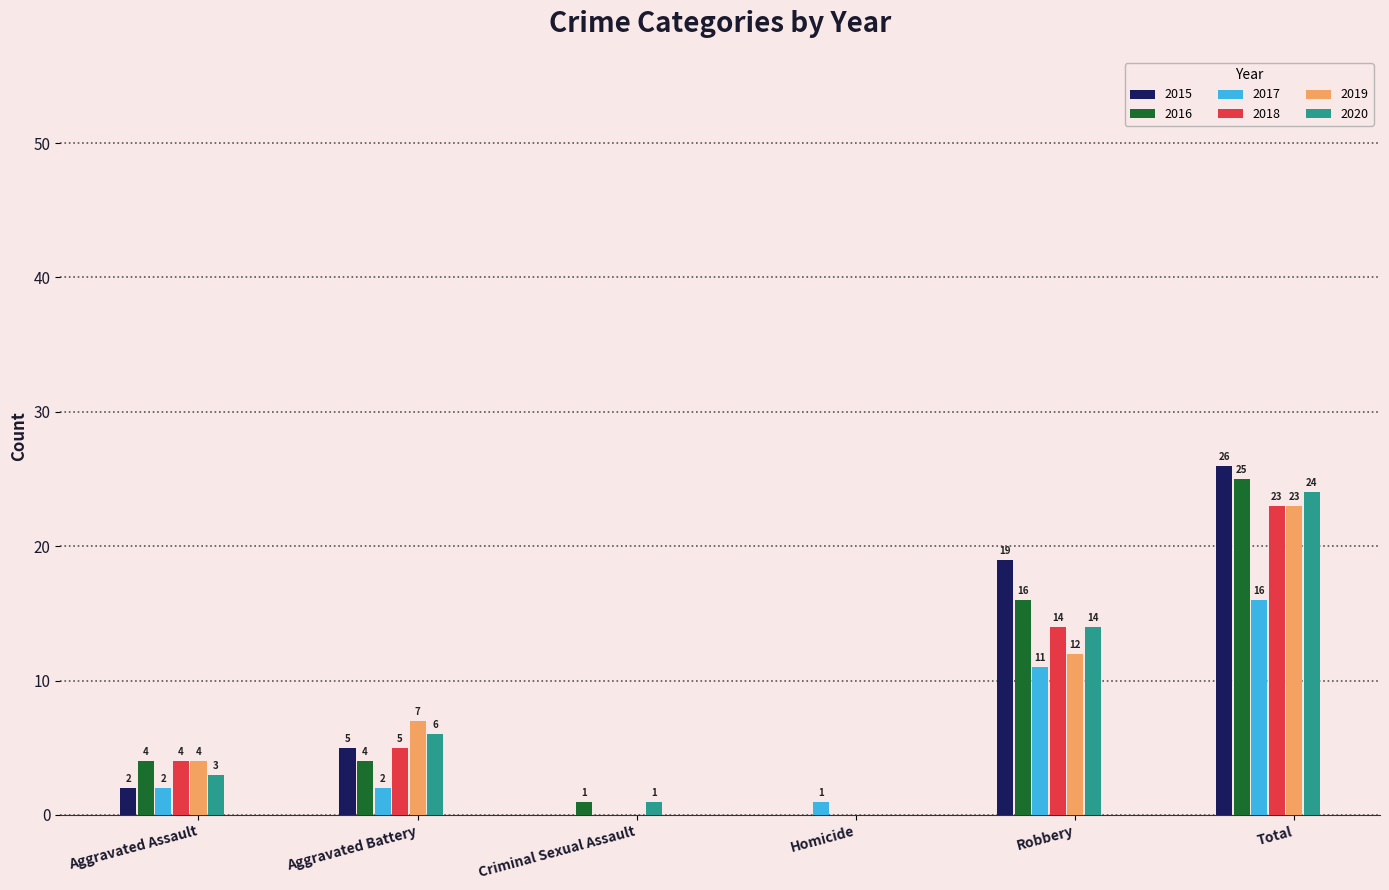

The 2016 series shows 16 at Robbery. True or false?

True